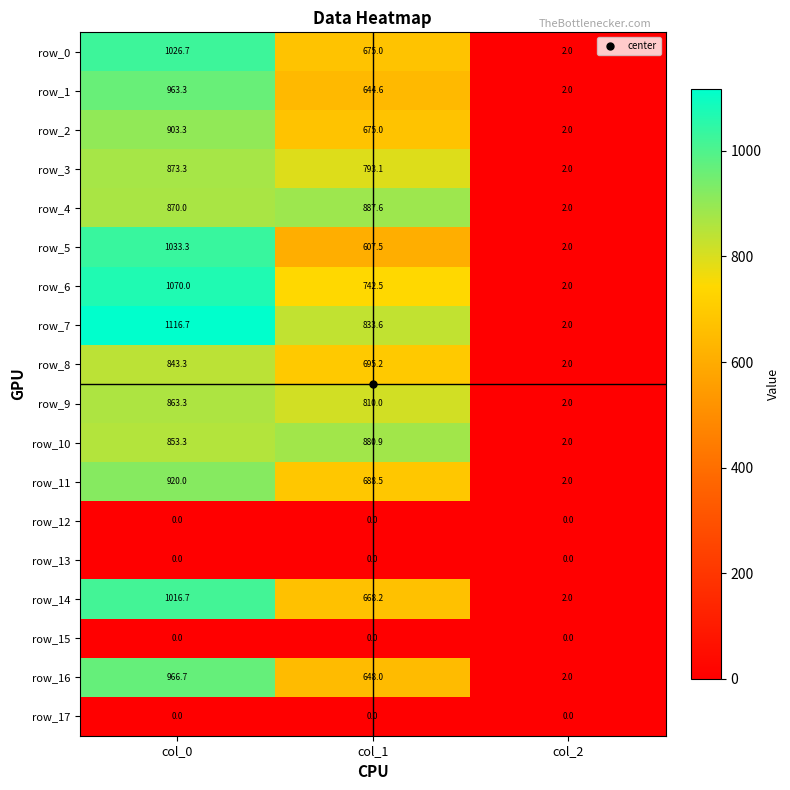

At which category is the sum across all series the highest?

col_0